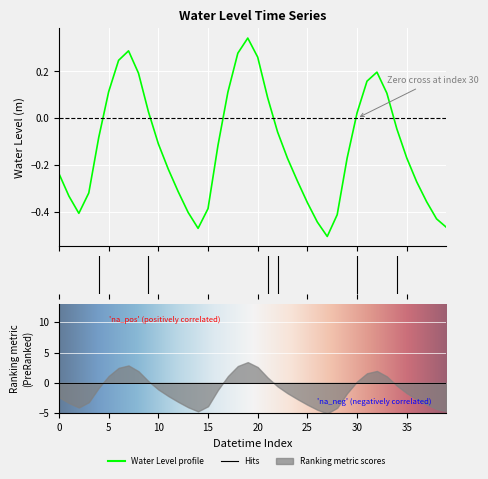

How many negative values are there?

26